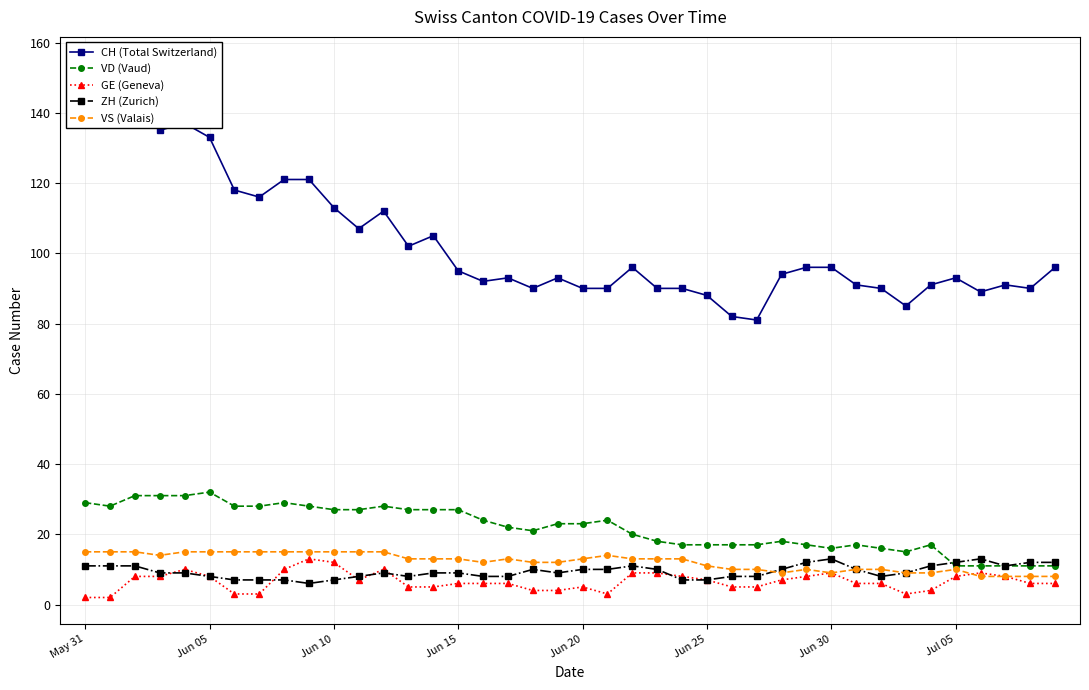

The VD (Vaud) series shows 39 at 13. True or false?

False